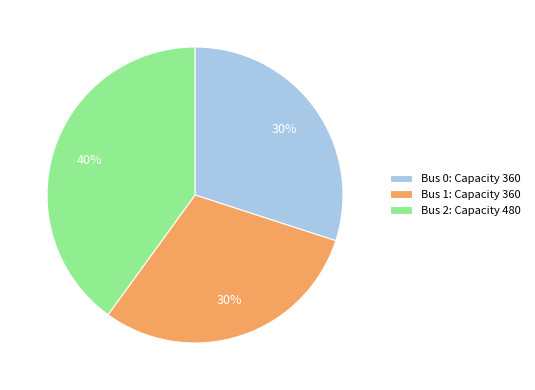

Is it true that Bus 2: Capacity 480 is 40% of the pie?

True